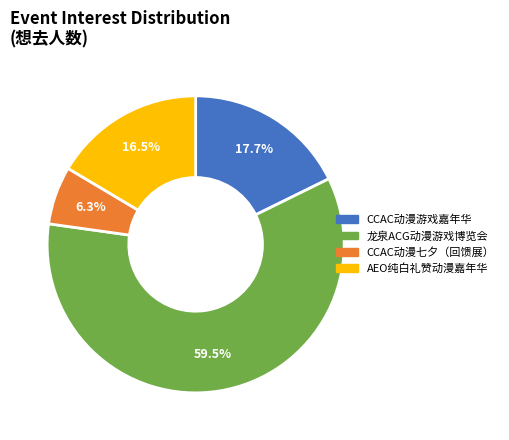

Is there any slice that represents more than half of the pie?

Yes